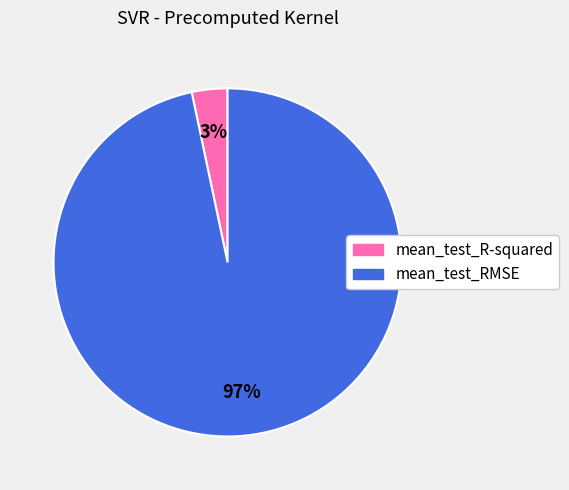

Which slice represents more than half of the pie?

mean_test_RMSE